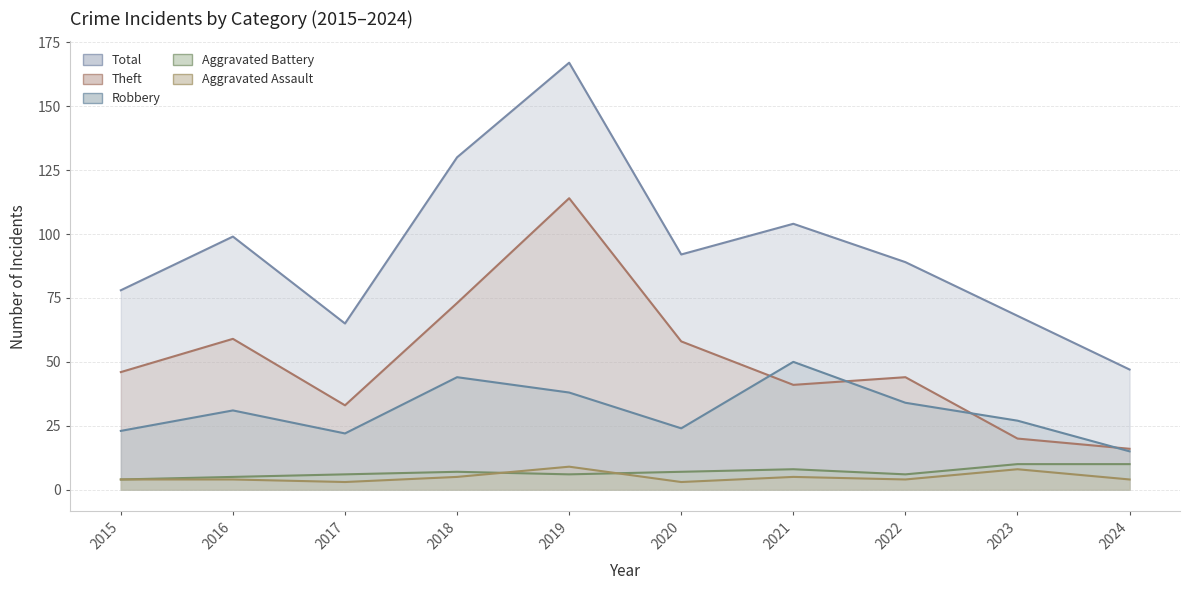

What is the value of the Robbery point at the 7th from the left?

50